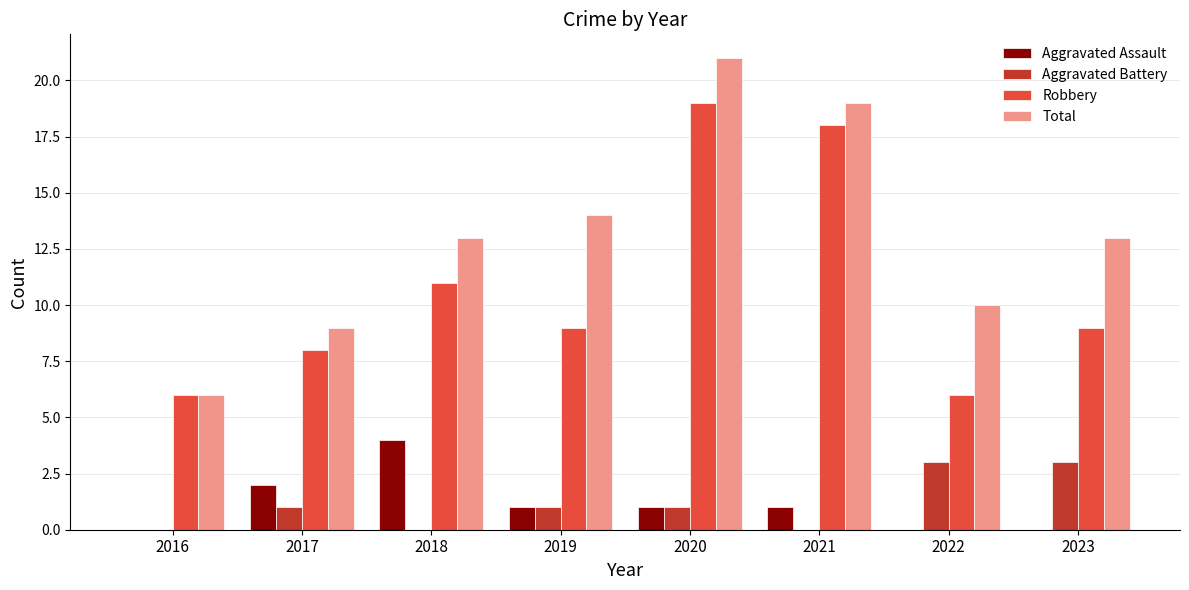

Between 2016 and 2020, which series saw the biggest shift?

Total